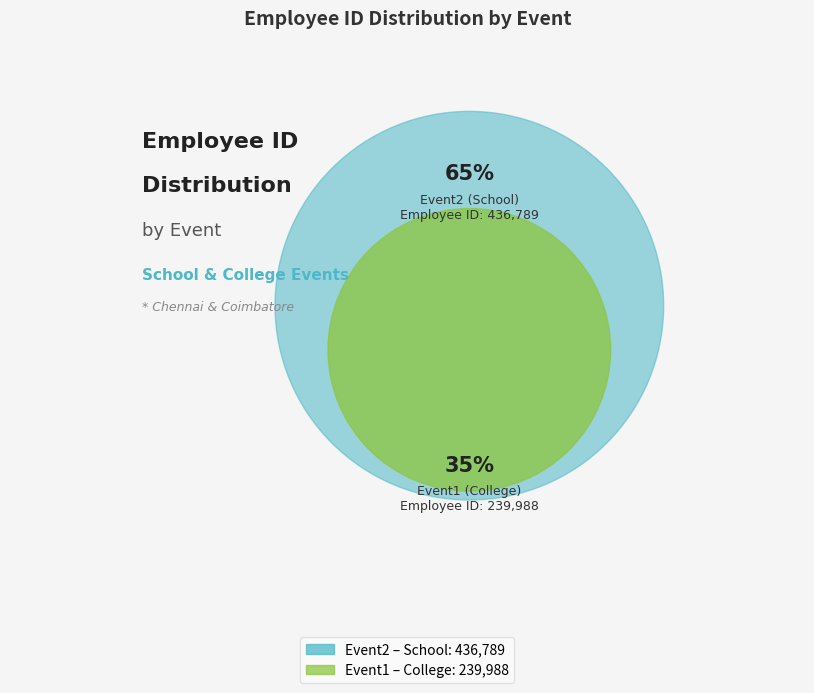

To the nearest percent, what is the difference between the Event1 and Event2 slice percentages?

29%